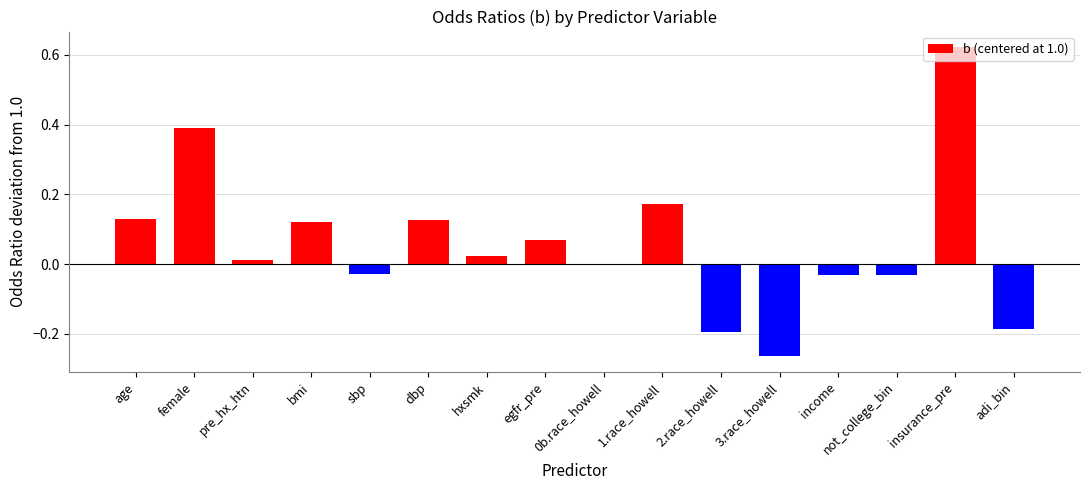

Which has a higher value, insurance_pre or adi_bin?

insurance_pre